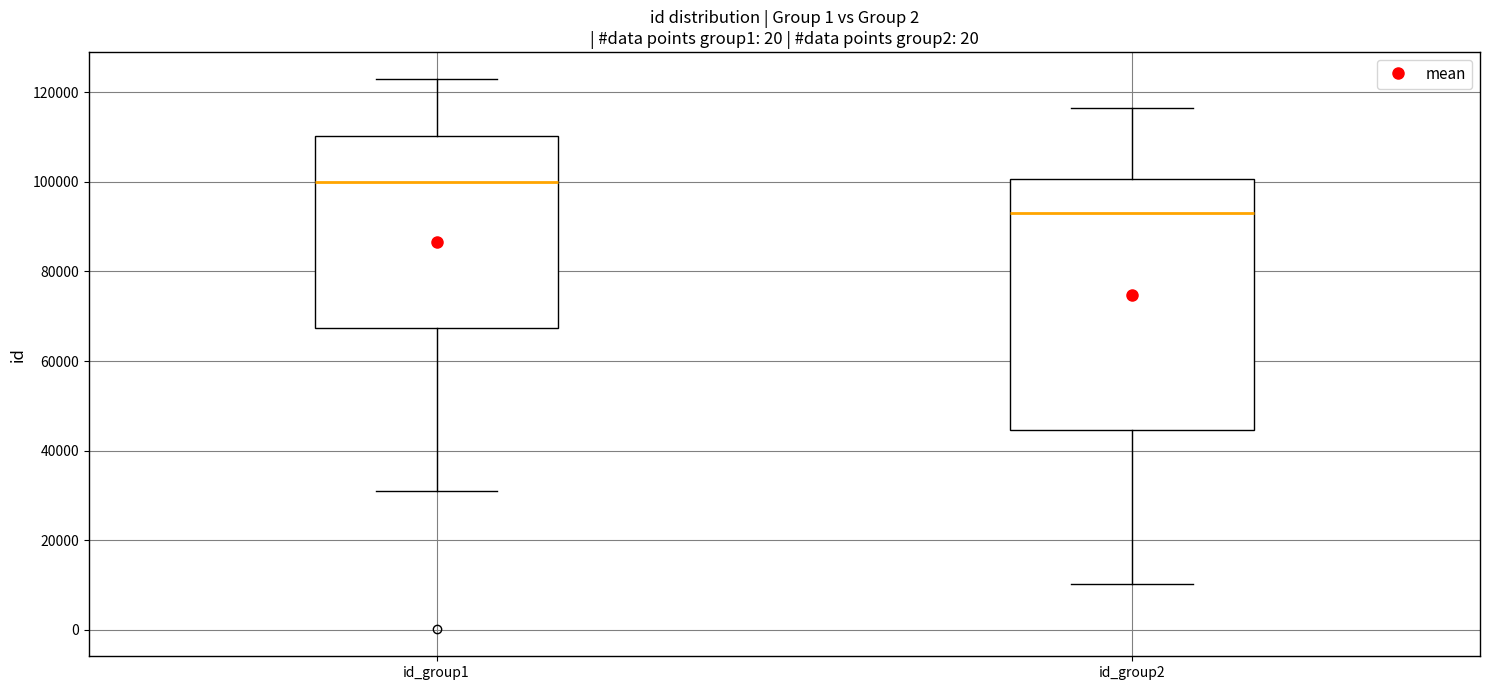

Where does the median line of the box for id_group1 sit on the y-axis? The values are not printed on the chart, so give them approximately, as read against the axis.

100000